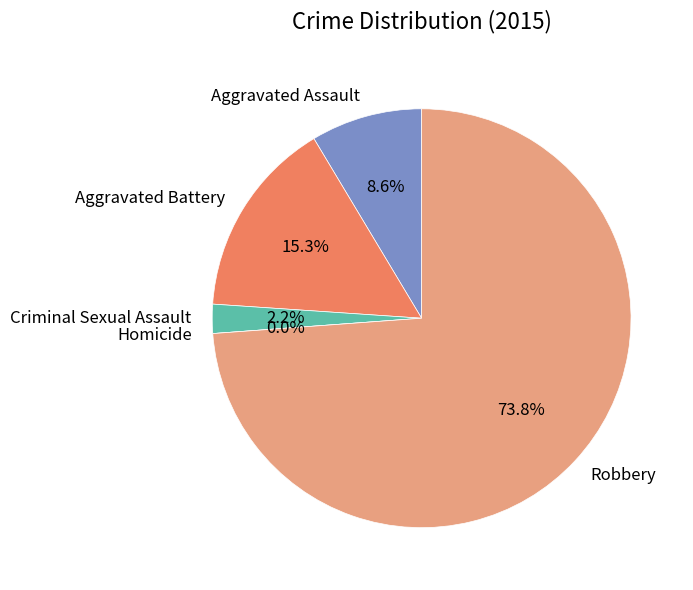

Is the sum of Aggravated Assault and Robbery greater than half?

Yes